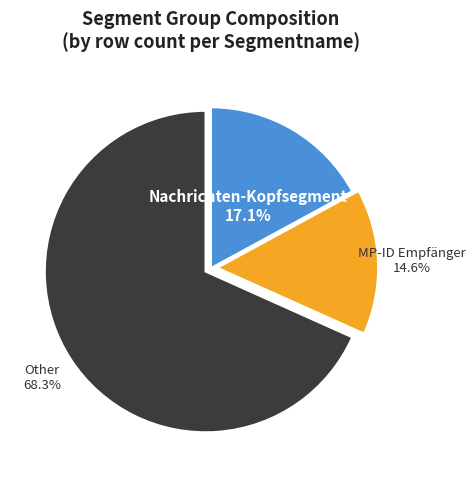

Does any single category account for the majority?

Yes